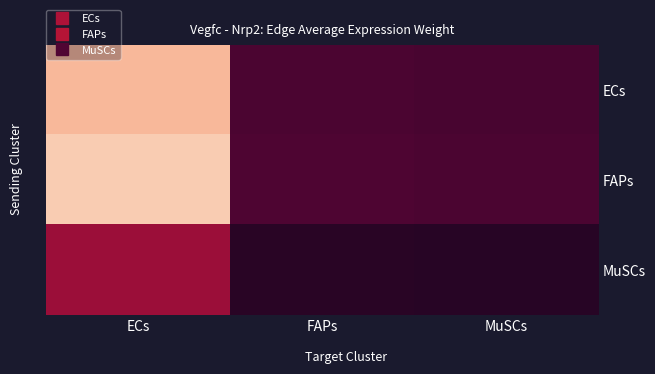

Which series has the widest spread of values?

FAPs